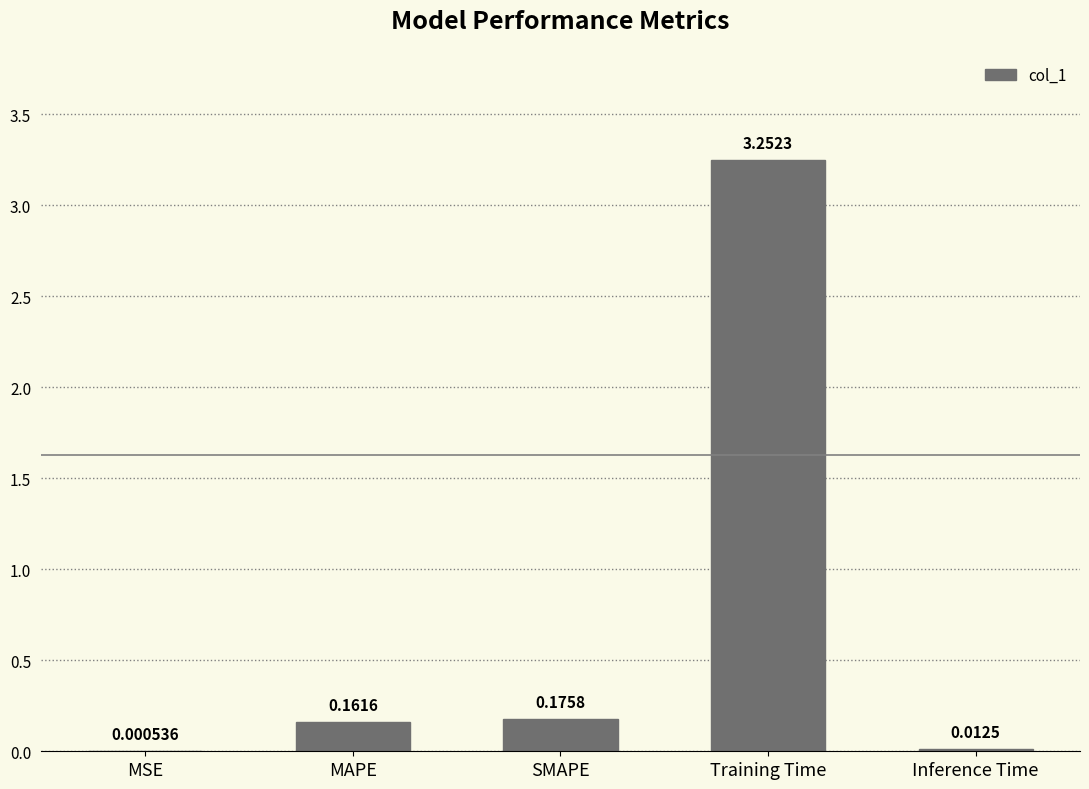

At which label is the value closest to 1?

SMAPE